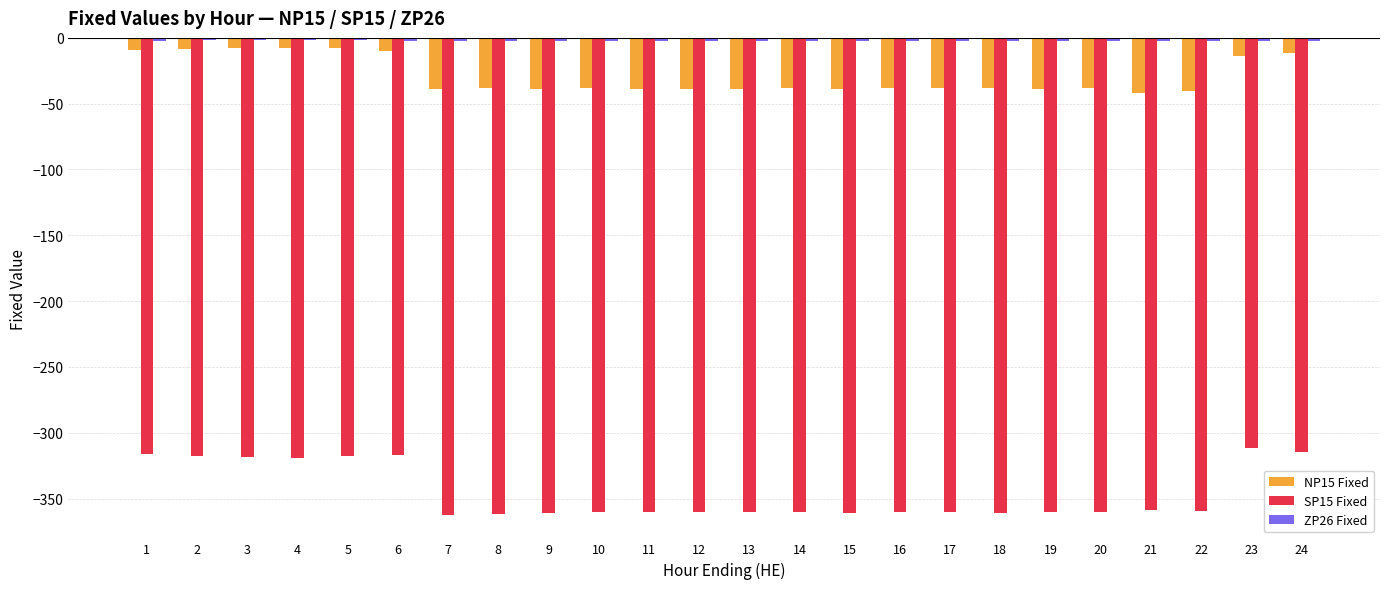

True or false: SP15 Fixed has a value of -186.6 at 16.

False